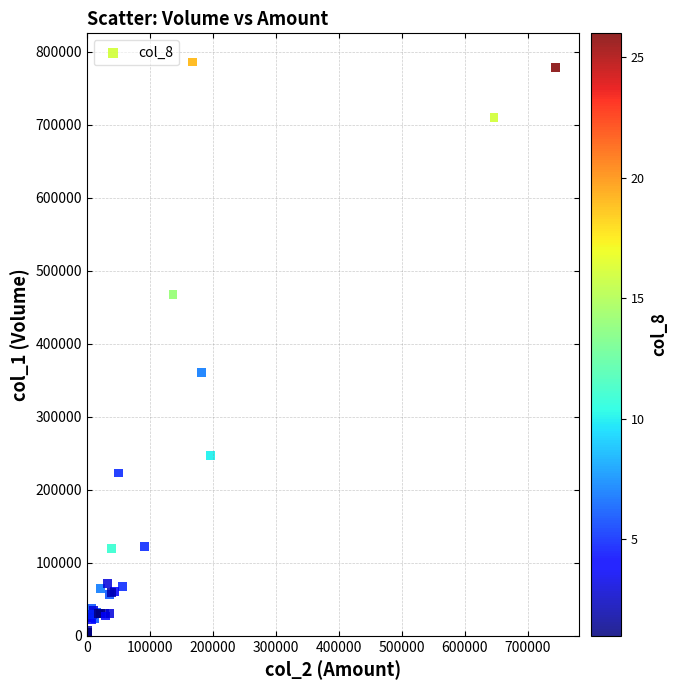

What Y value in the scatter plot is closest to 393500?

361000